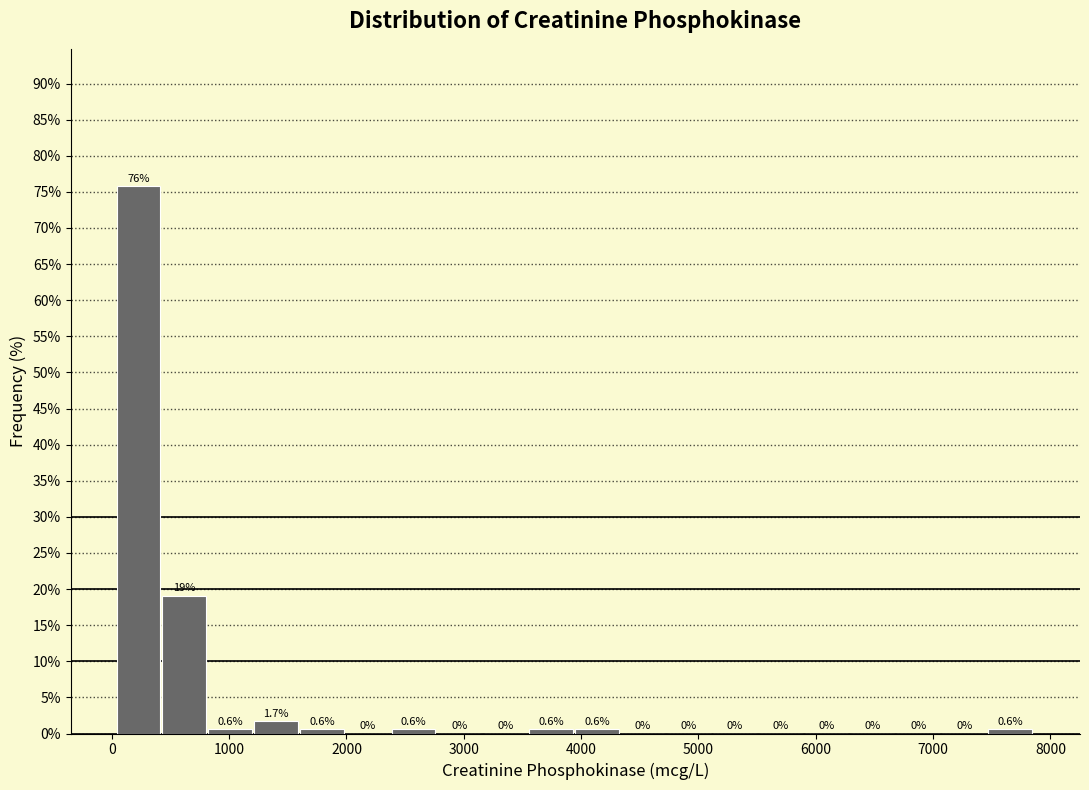

Read against the x-axis, roughly where is the centre of the tallest bar?

200